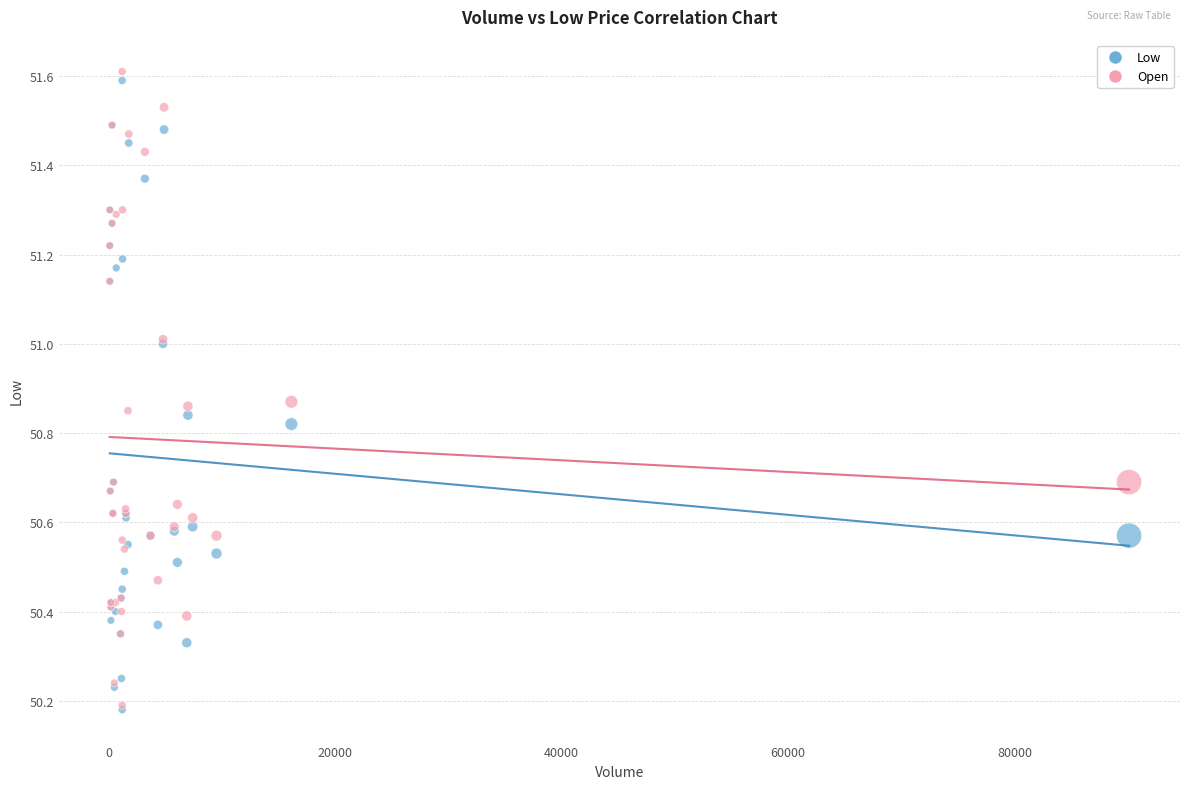

Which series reaches the maximum Y coordinate?

Open